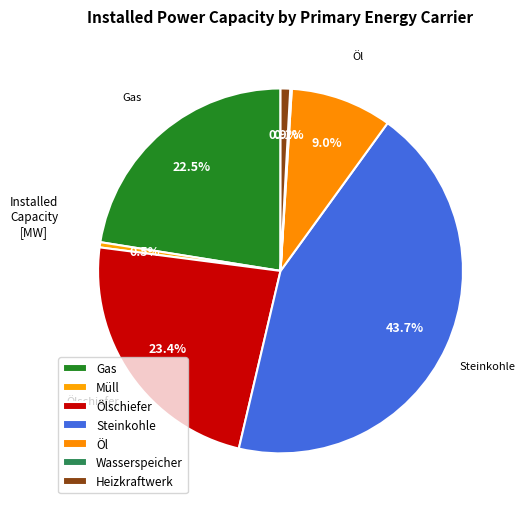

To the nearest percent, what is the difference between the Steinkohle and Ölschiefer slice percentages?

20%